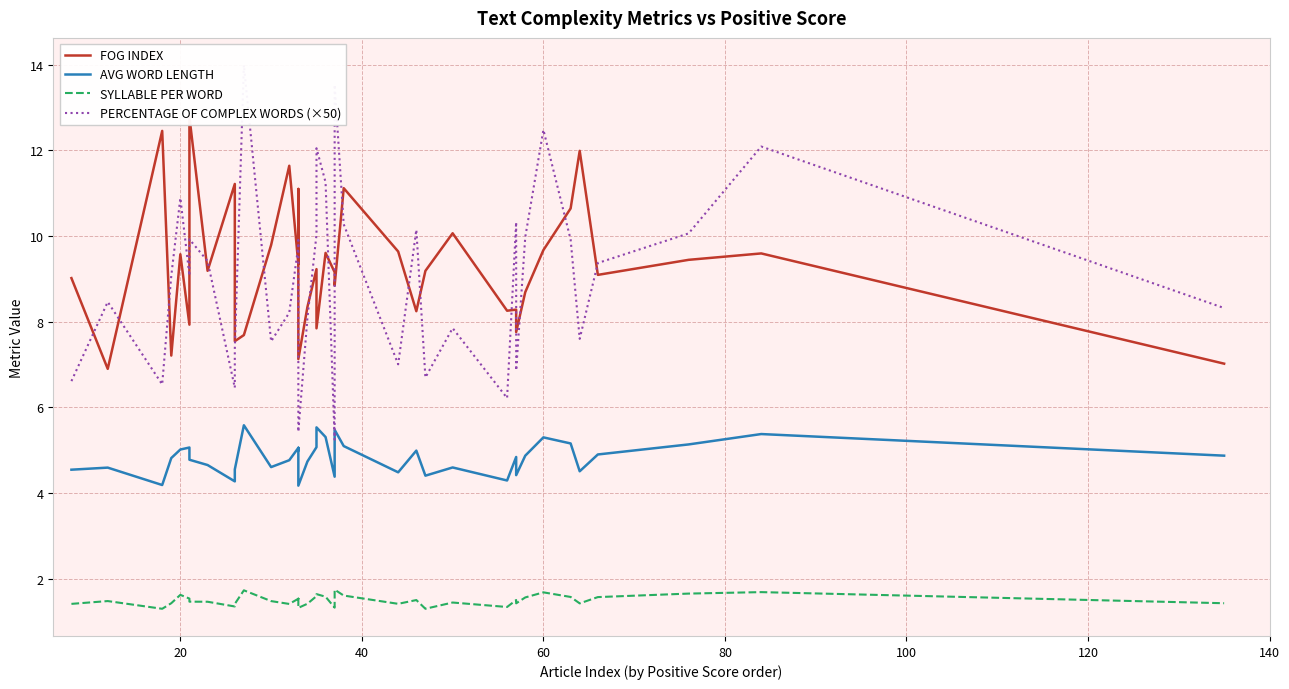

What is the average value of the PERCENTAGE OF COMPLEX WORDS (×50) series?

9.1